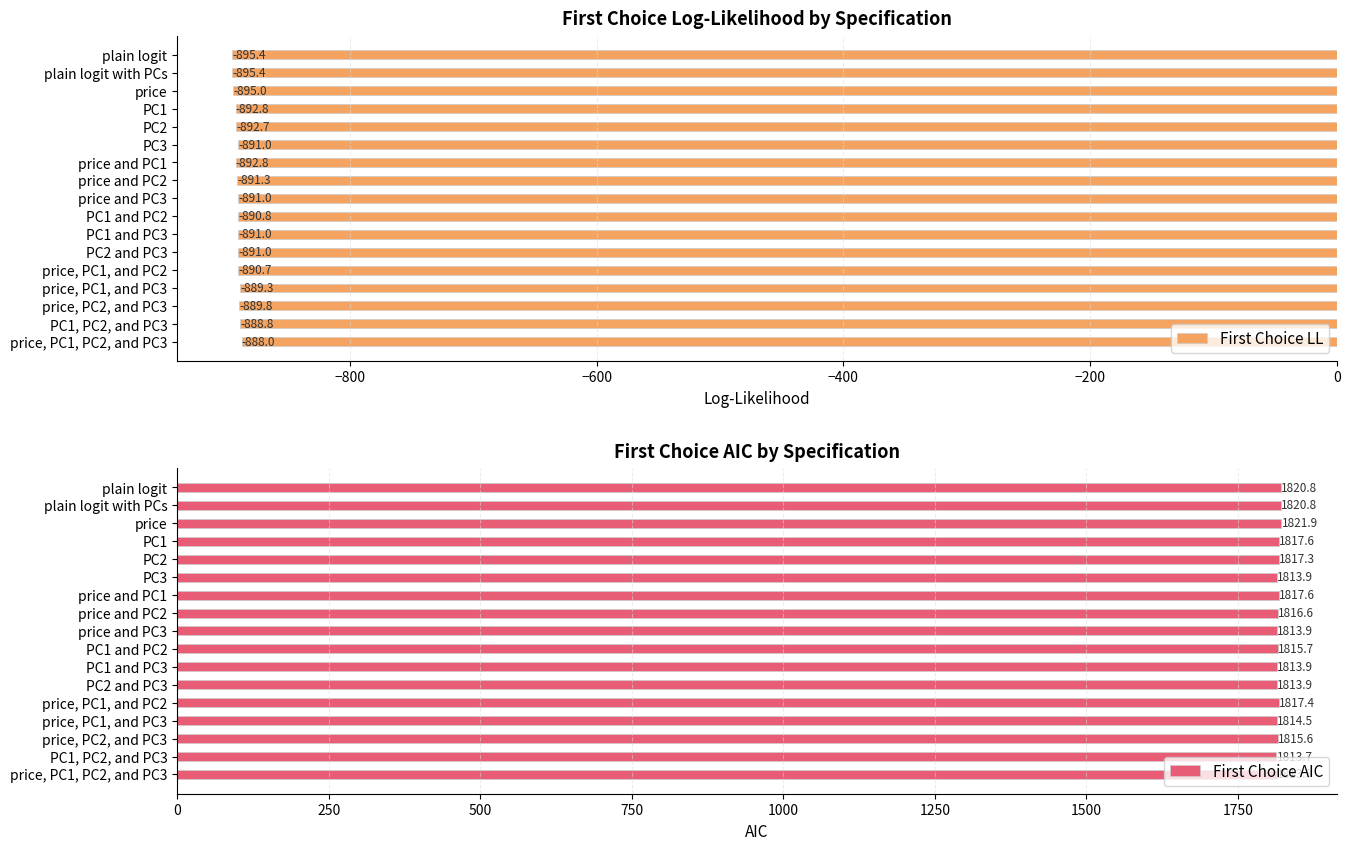

Does the chart contain any negative values?

Yes